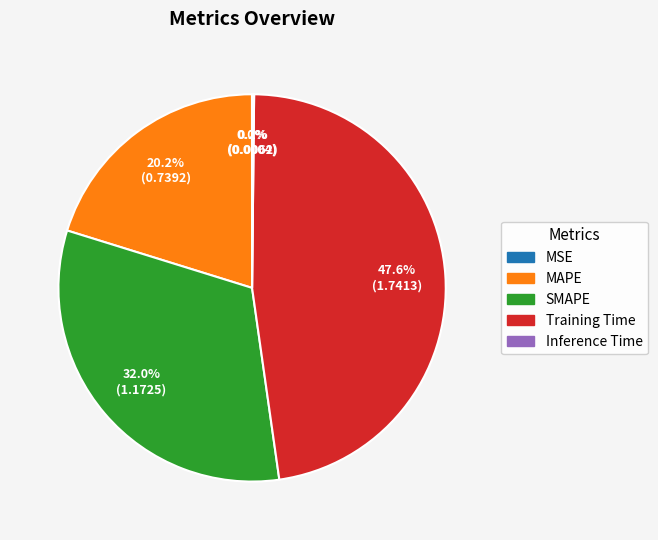

Which category has the biggest portion of the pie?

Training Time